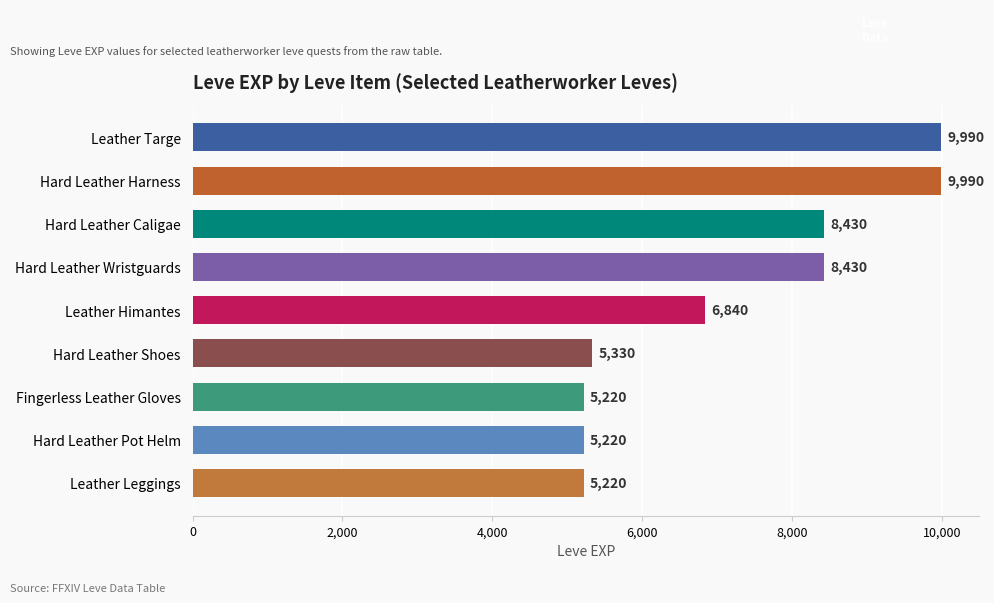

The value at Hard Leather Harness is 17031. True or false?

False